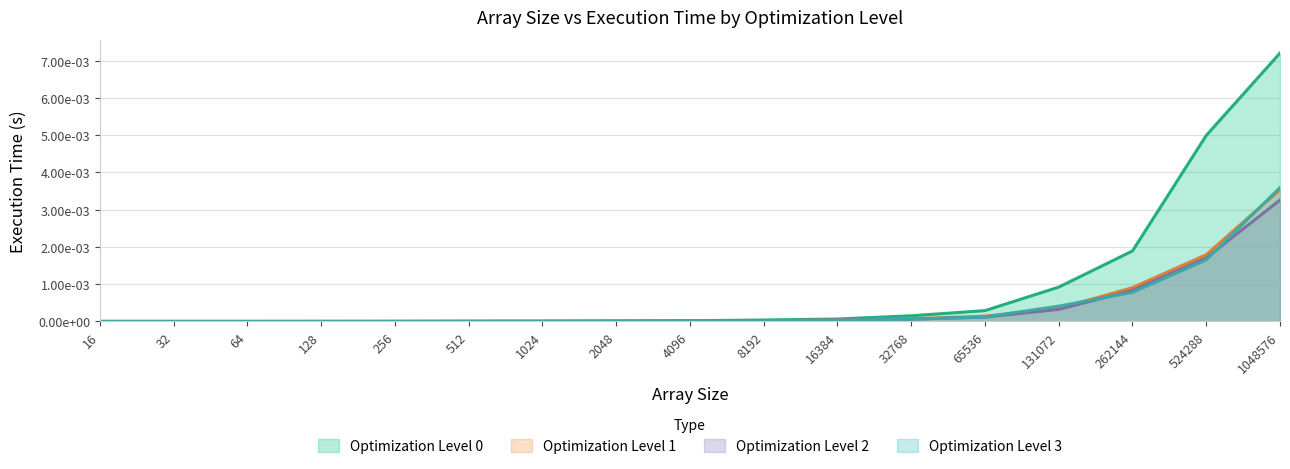

How many lines are shown in the chart?

4